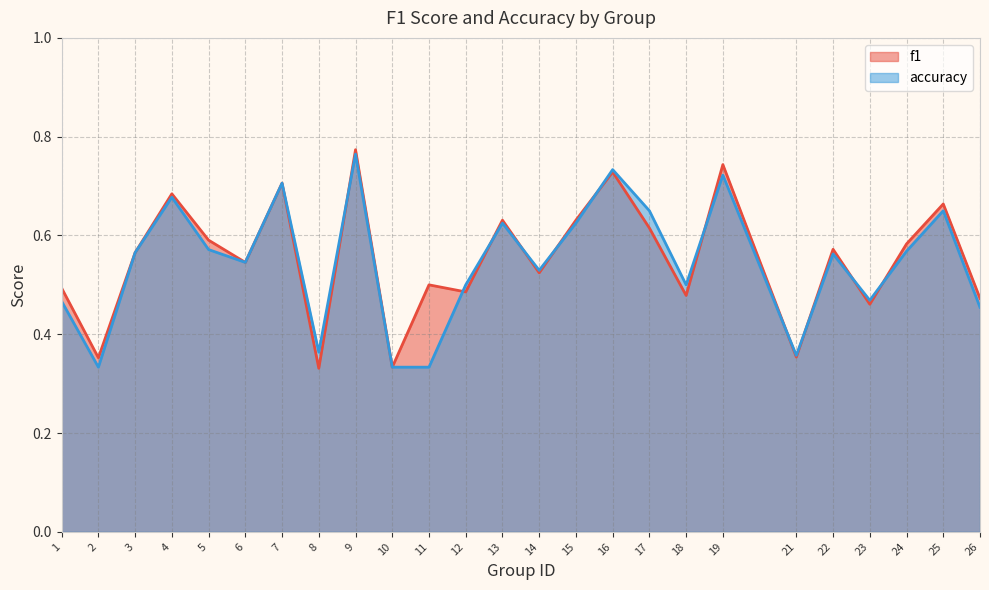

Which series has the largest range (max minus min)?

f1